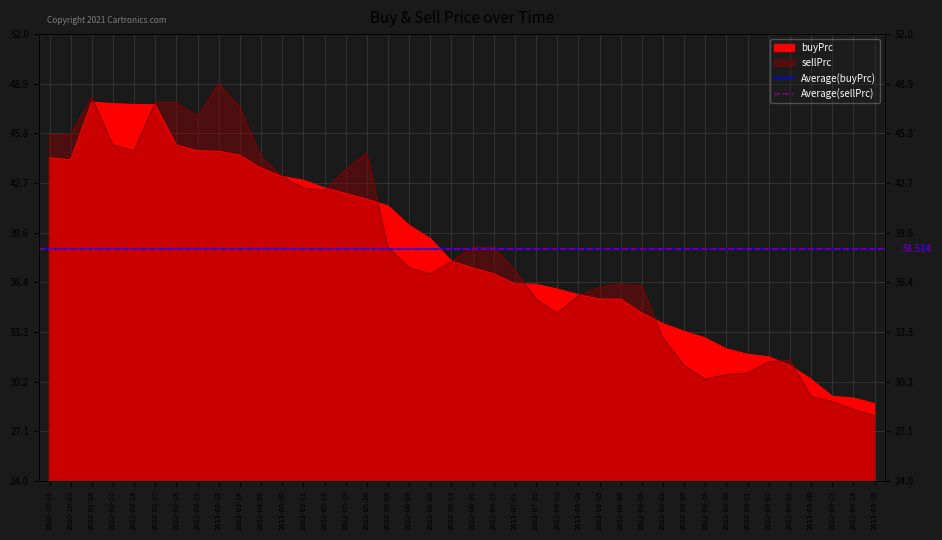

Which series has the largest total across all categories?

Average(sellPrc)